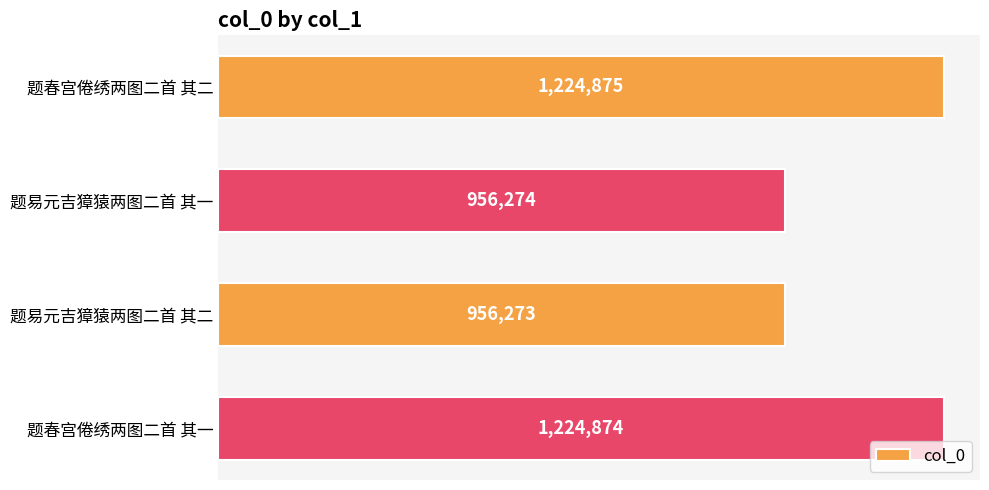

Does the chart contain any negative values?

No